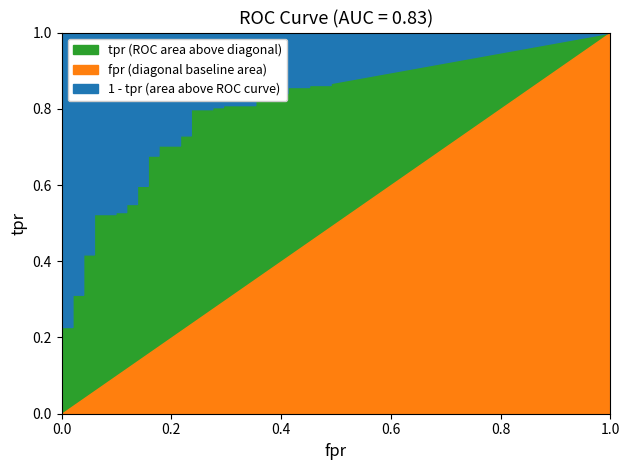

At which category is the sum across all series the highest?

39